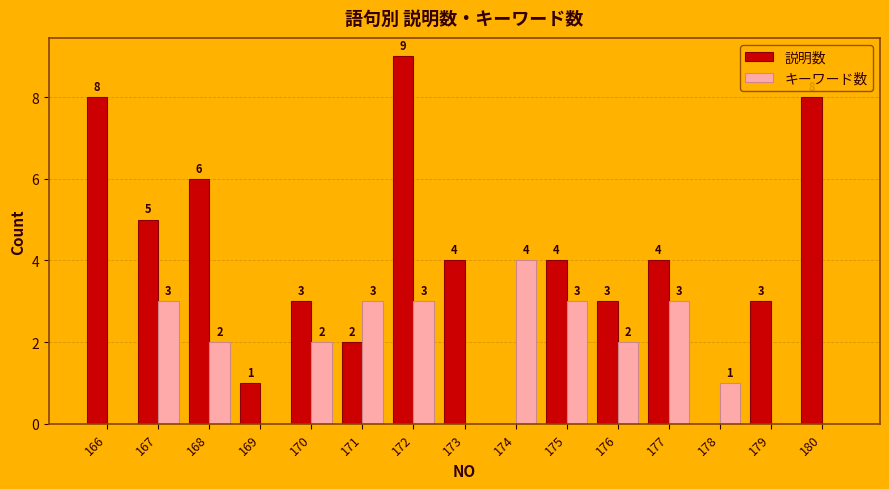

How many キーワード数 values are between 0 and 3?

14